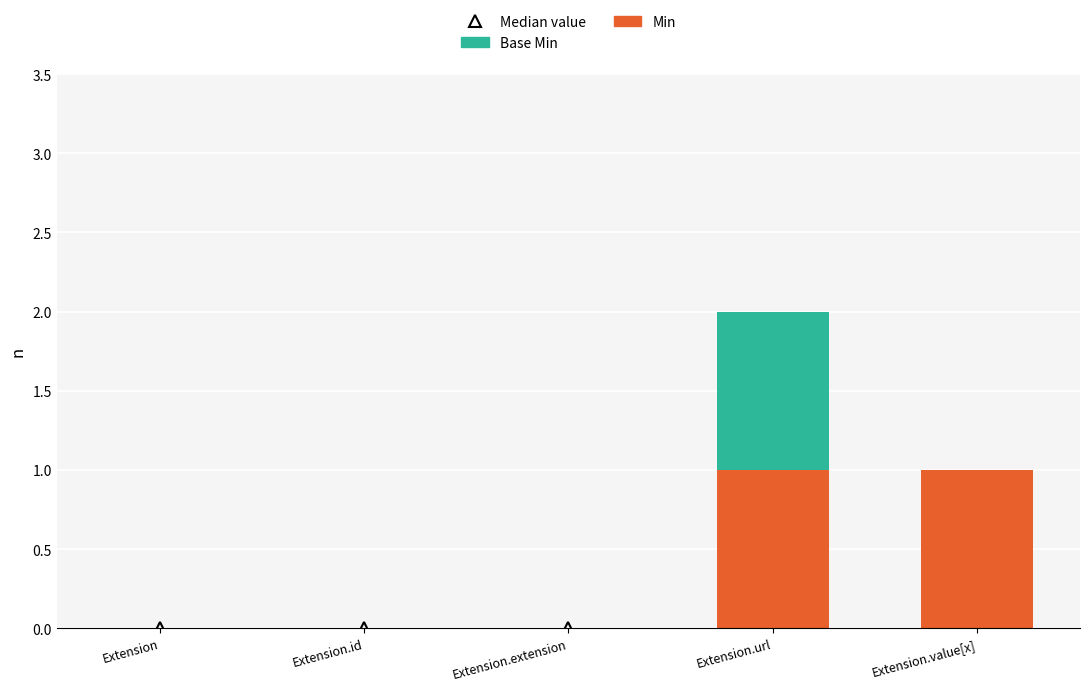

Is it true that Min equals 0 at Extension.value[x]?

False